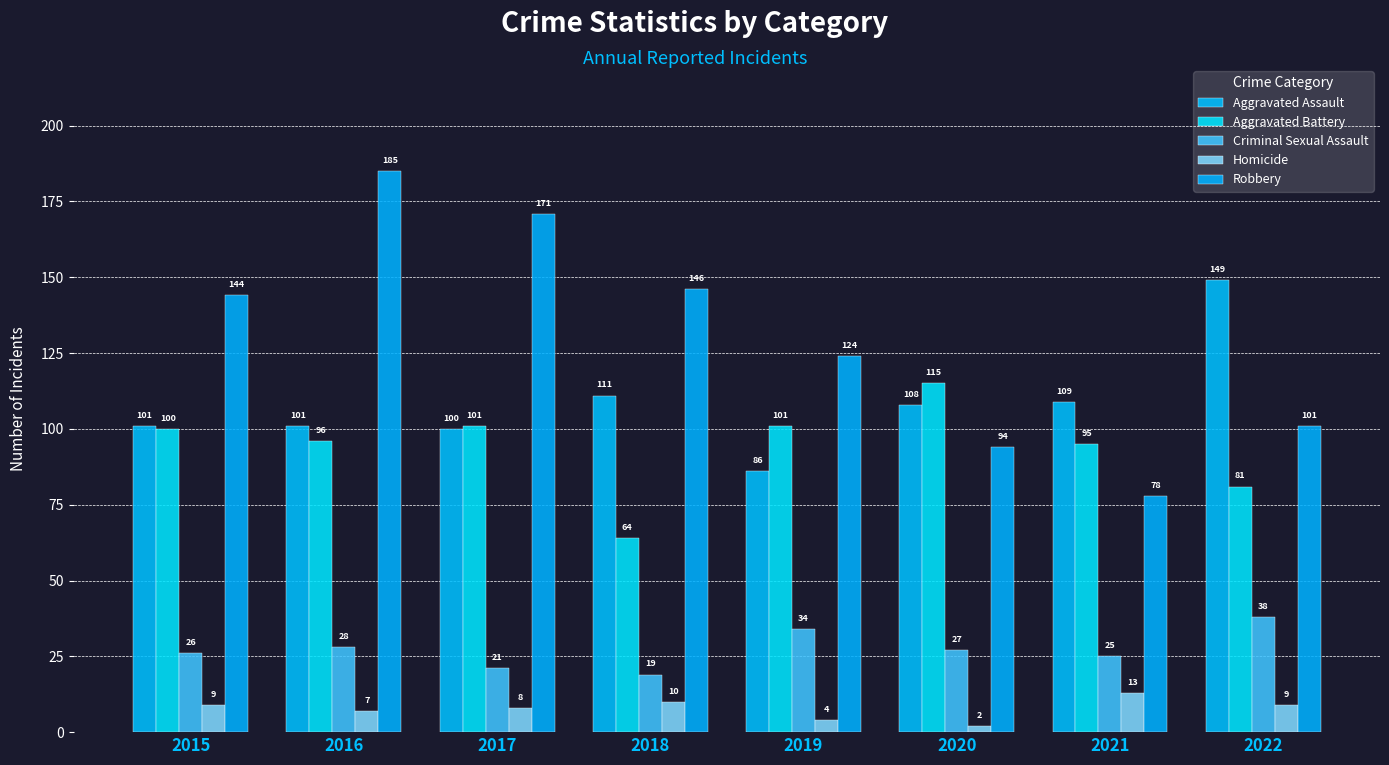

The value of Aggravated Battery at 2021 is 95. True or false?

True